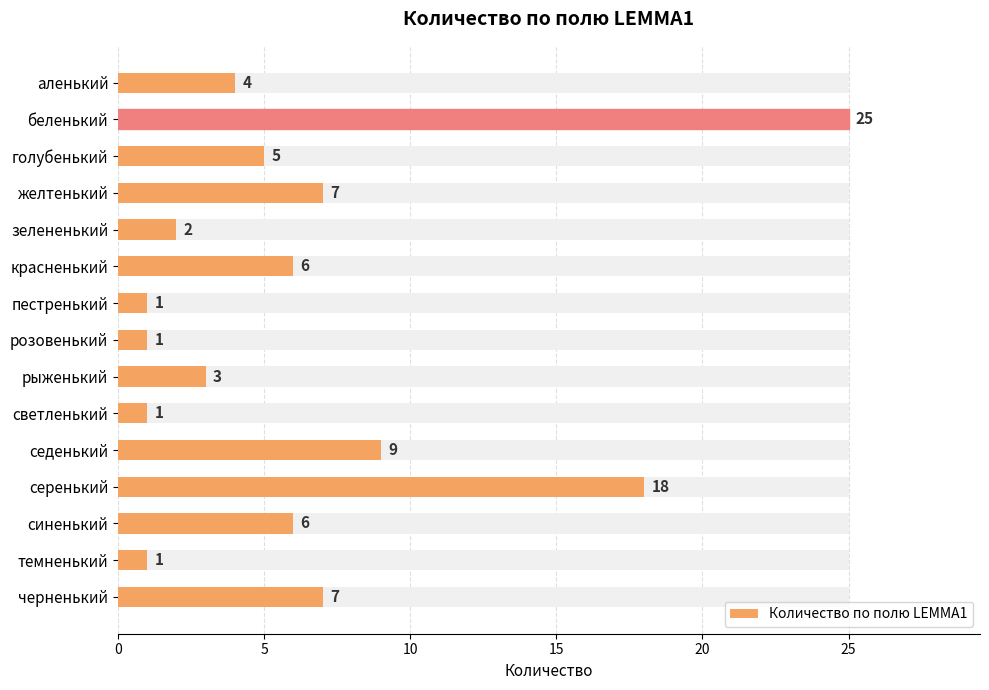

Is it true that the value at красненький is 6?

True